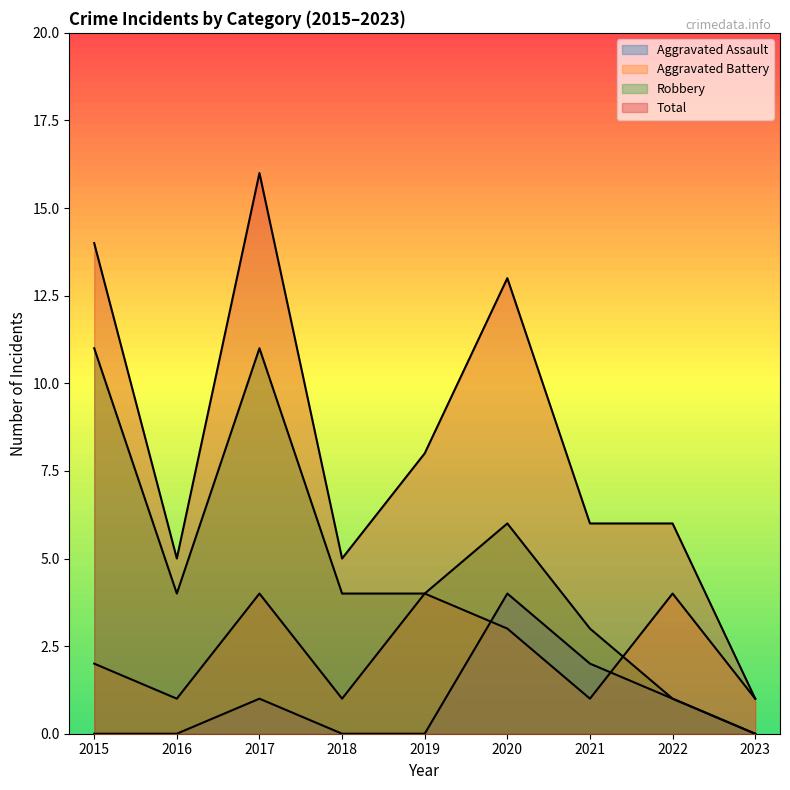

Reading right to left, extract all data points from this chart.

Aggravated Assault: 0	1	2	4	0	0	1	0	0
Aggravated Battery: 1	4	1	3	4	1	4	1	2
Robbery: 0	1	3	6	4	4	11	4	11
Total: 1	6	6	13	8	5	16	5	14